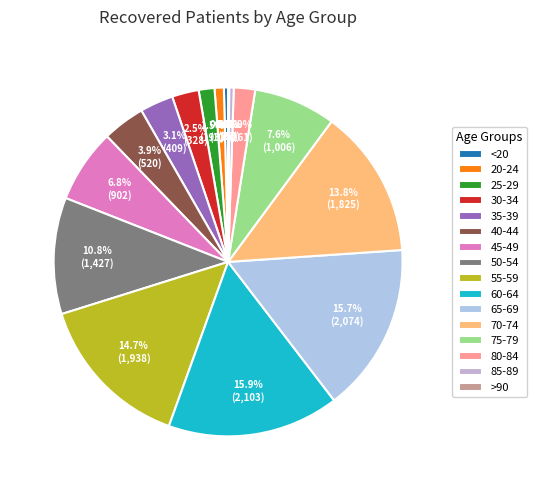

What is the largest slice in the pie chart?

60-64